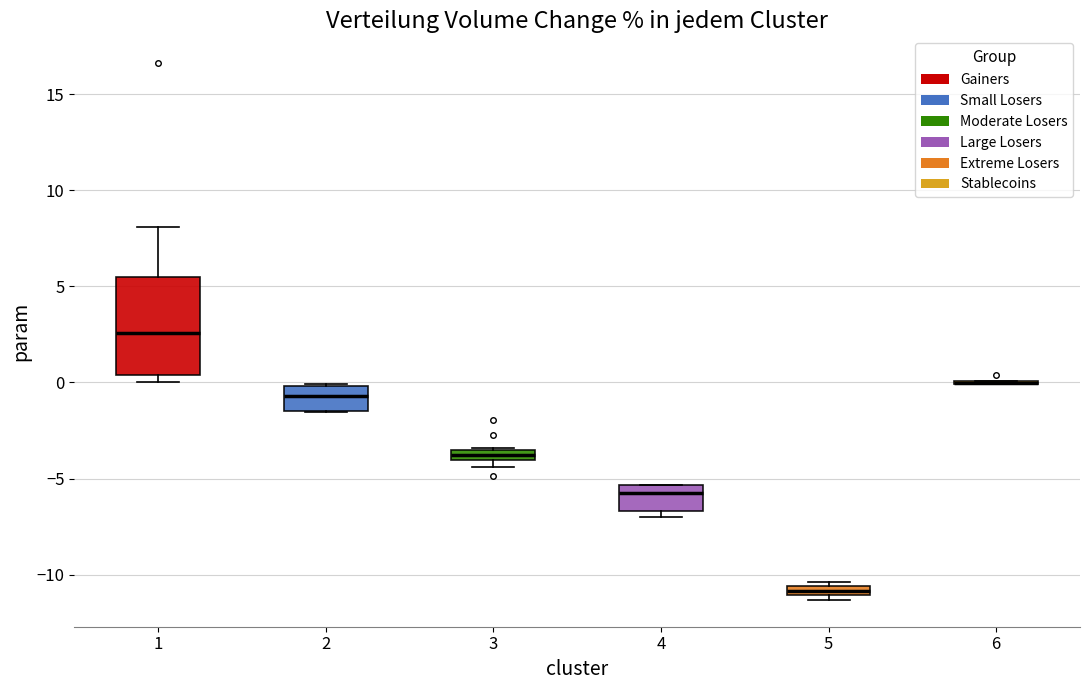

Which box is the tallest, from its lower edge to its upper edge?

1